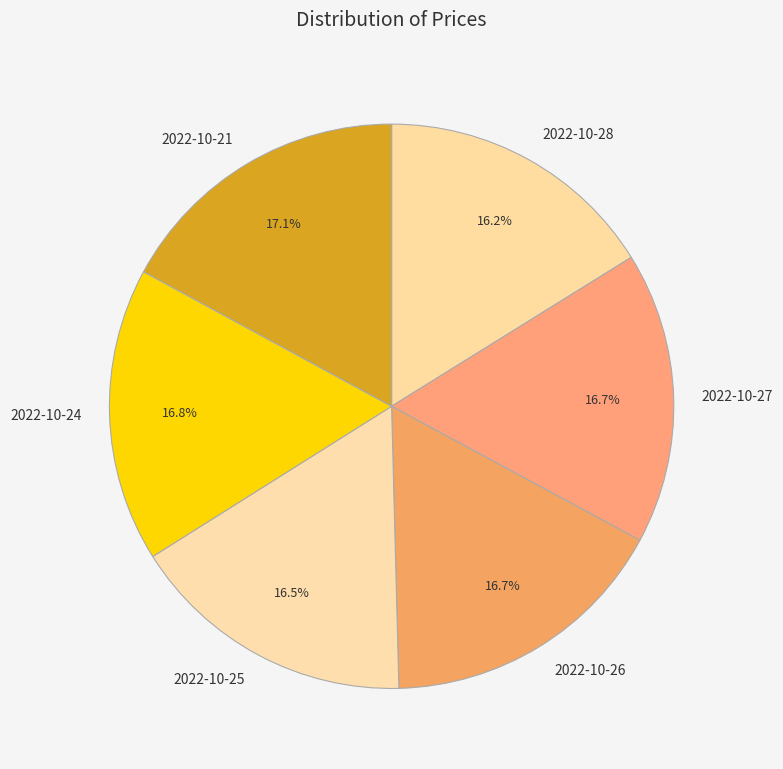

Is the sum of 2022-10-27 and 2022-10-26 greater than half?

No